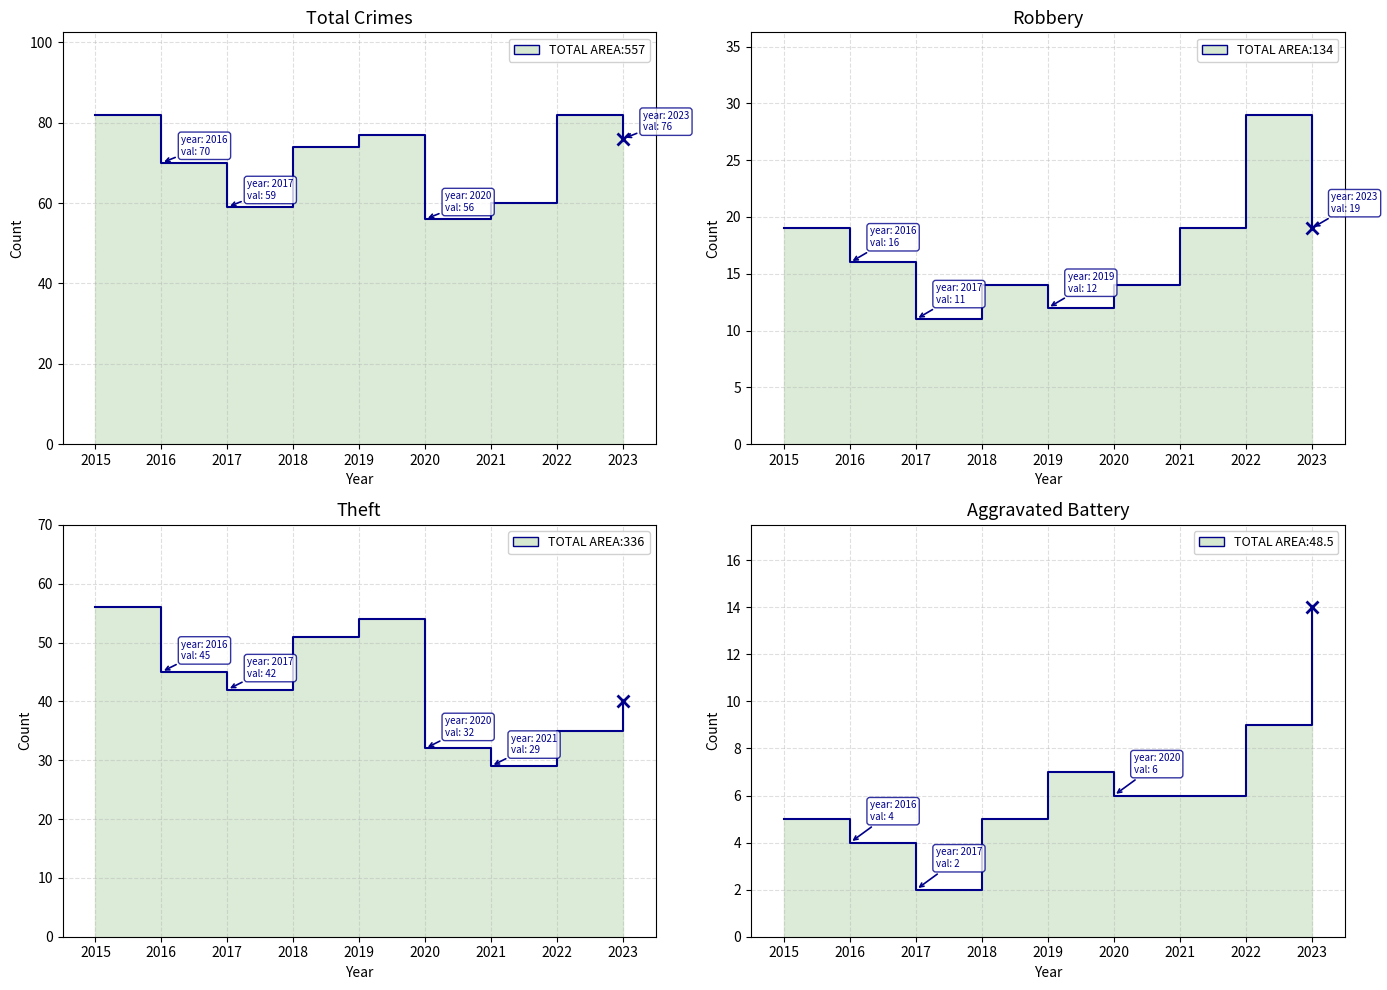

Which series has the largest range (max minus min)?

Theft